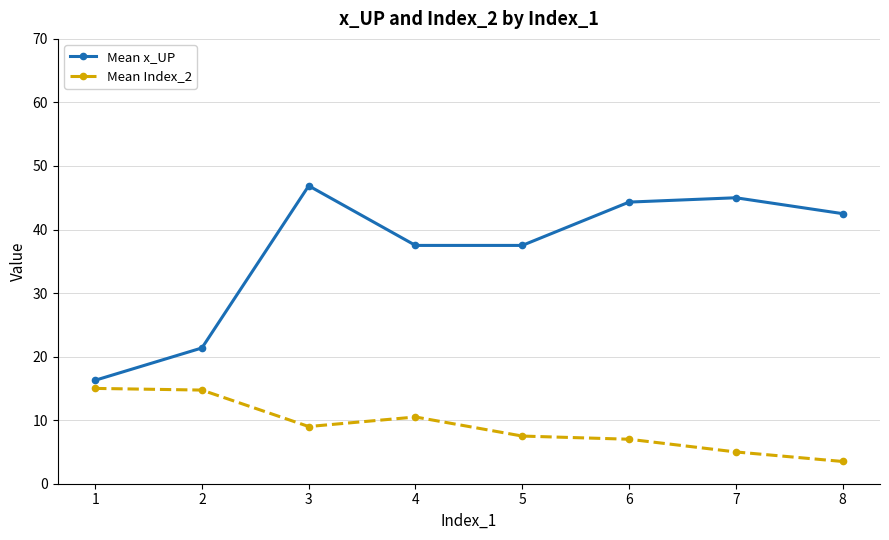

True or false: Mean x_UP and Mean Index_2 intersect in this chart.

False